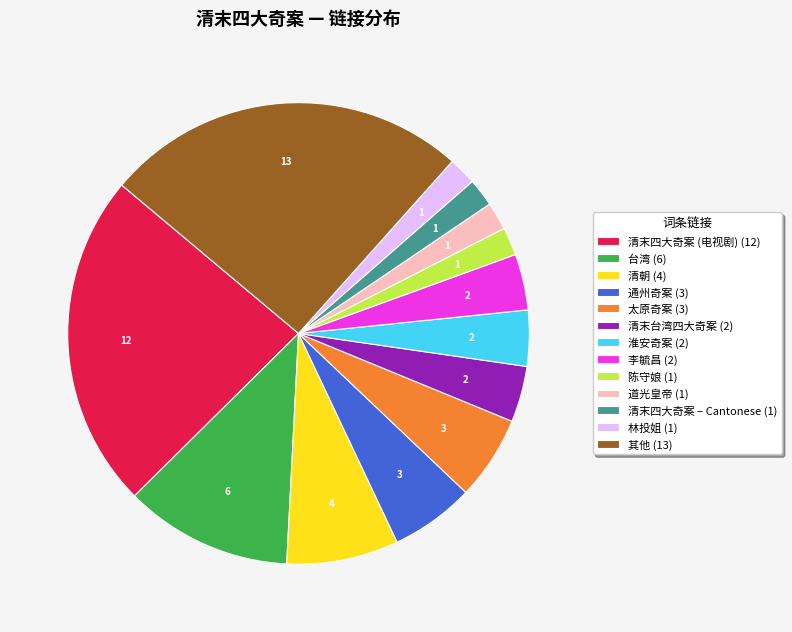

Which slice is the largest?

其他 (13)